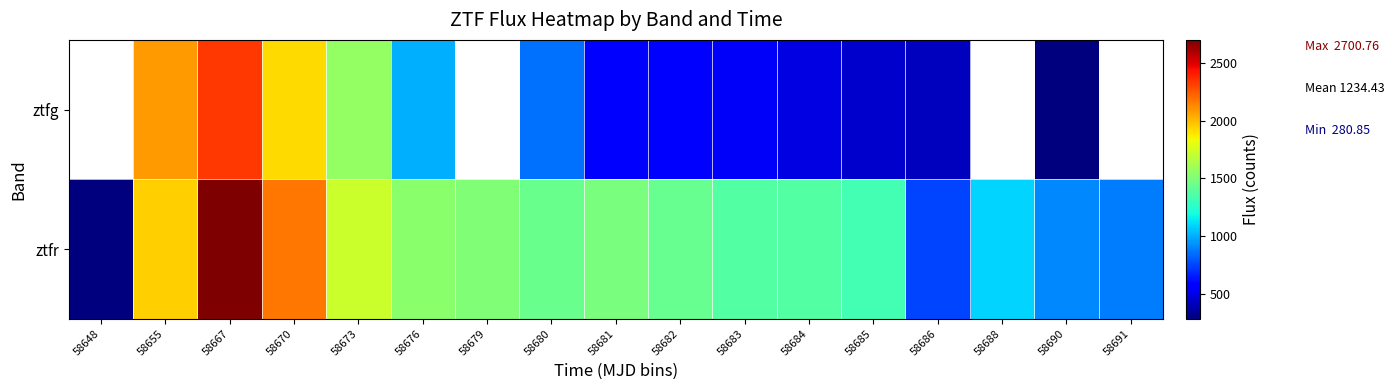

What is the average value of the ztfr series?

1407.7